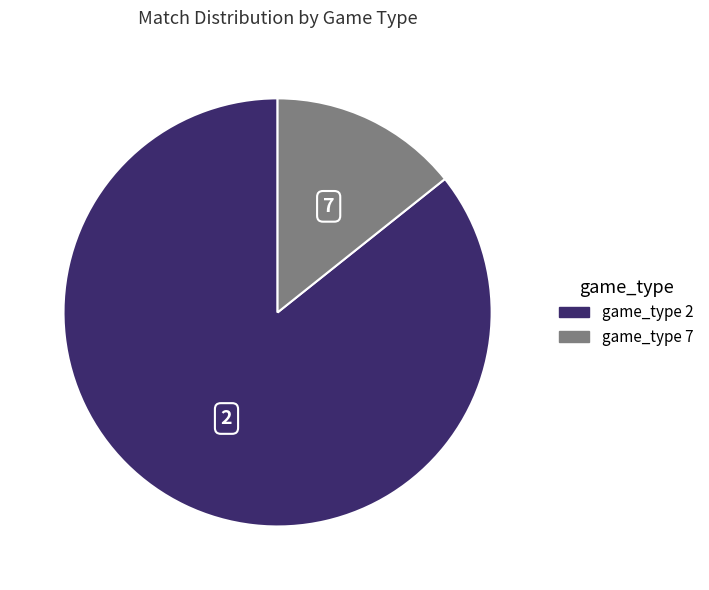

Which category has the smallest portion of the pie?

game_type 7